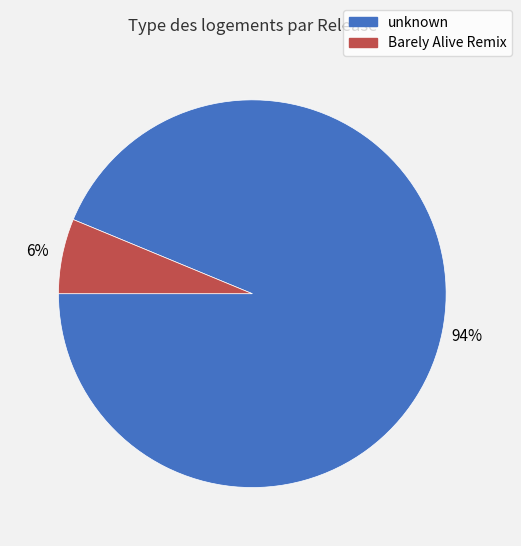

Which category has the smallest portion of the pie?

Barely Alive Remix